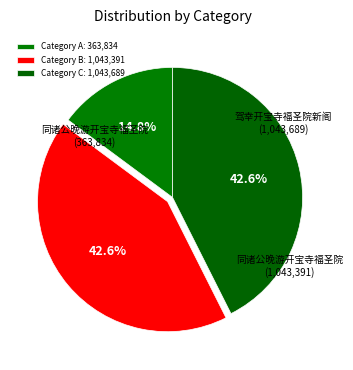

How many slices are in this pie chart?

3